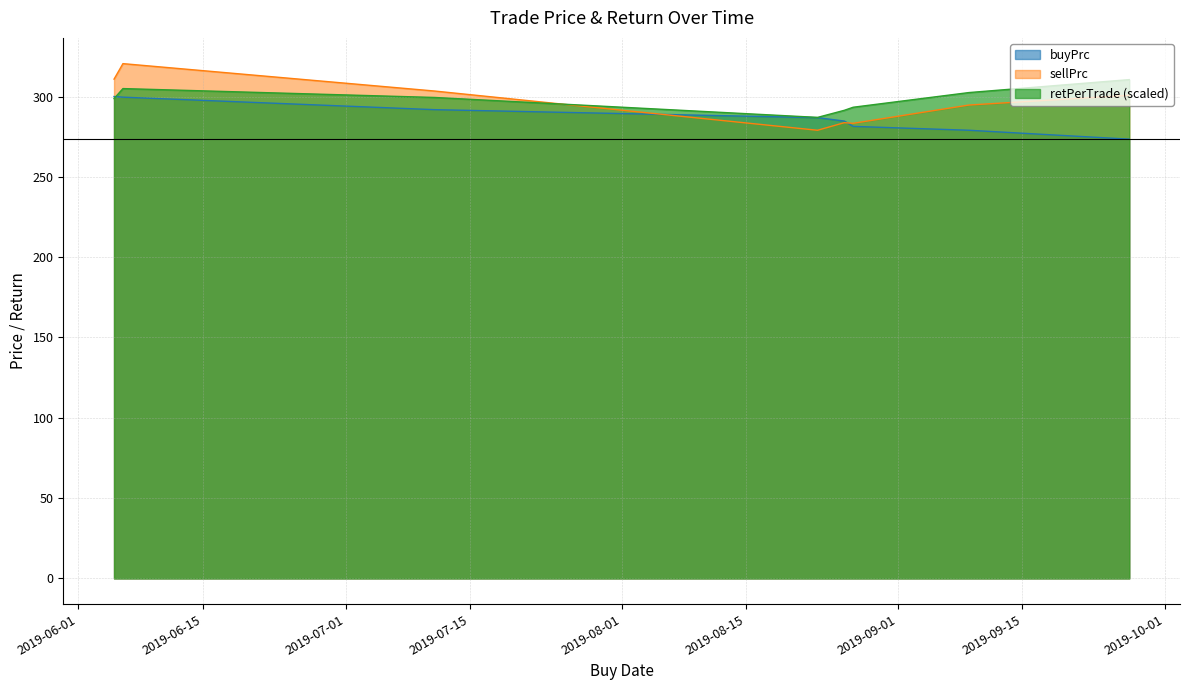

How many interior local peaks does the sellPrc series have?

2